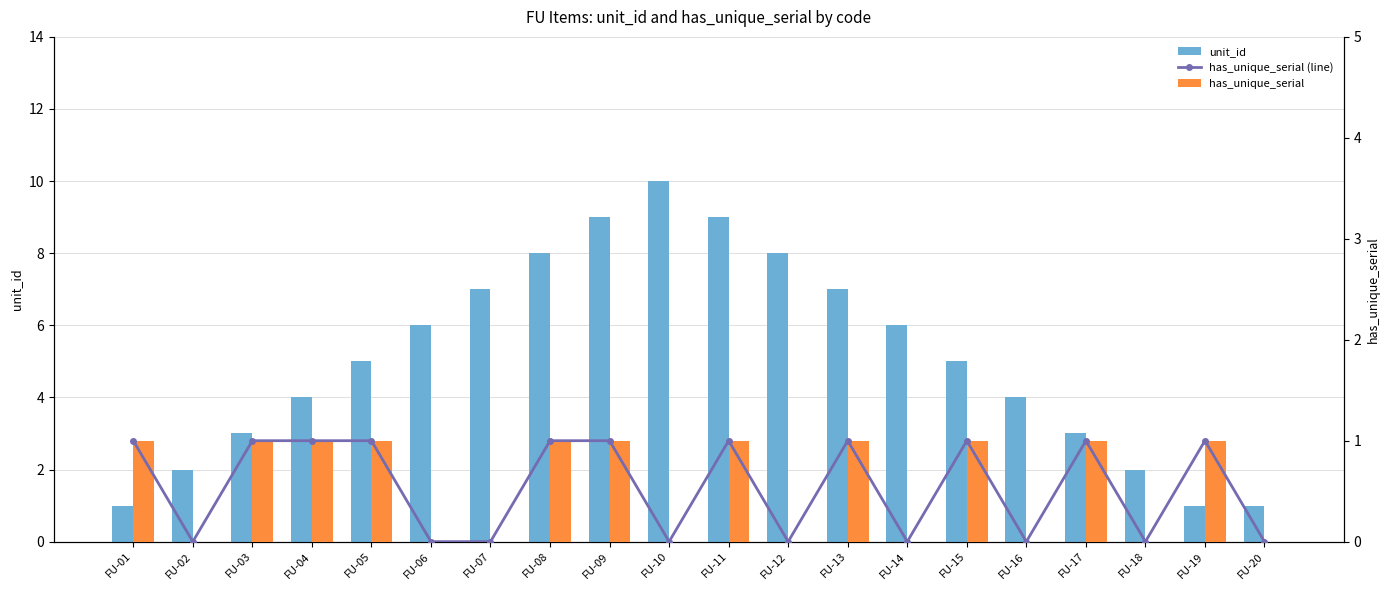

List the series in order of their peak value, lowest first.

has_unique_serial (line), has_unique_serial, unit_id